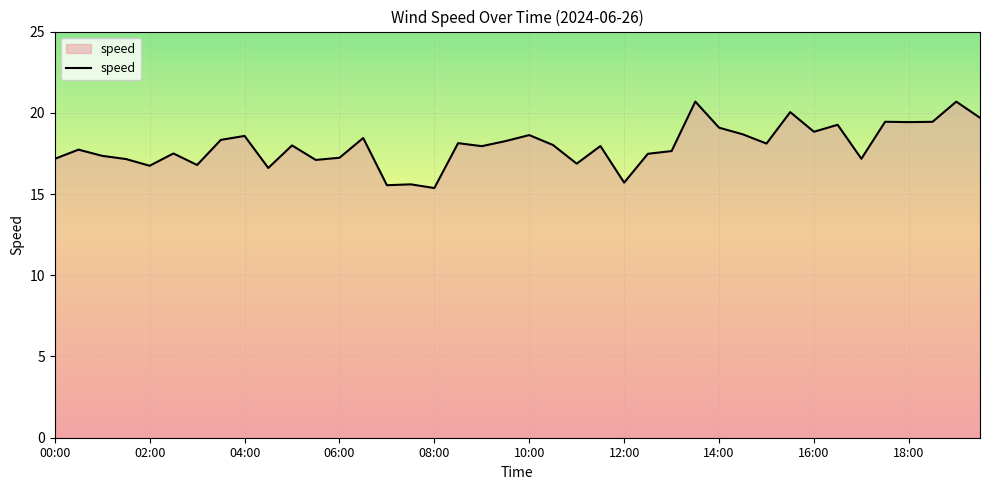

What is the maximum value shown in the chart?

20.7